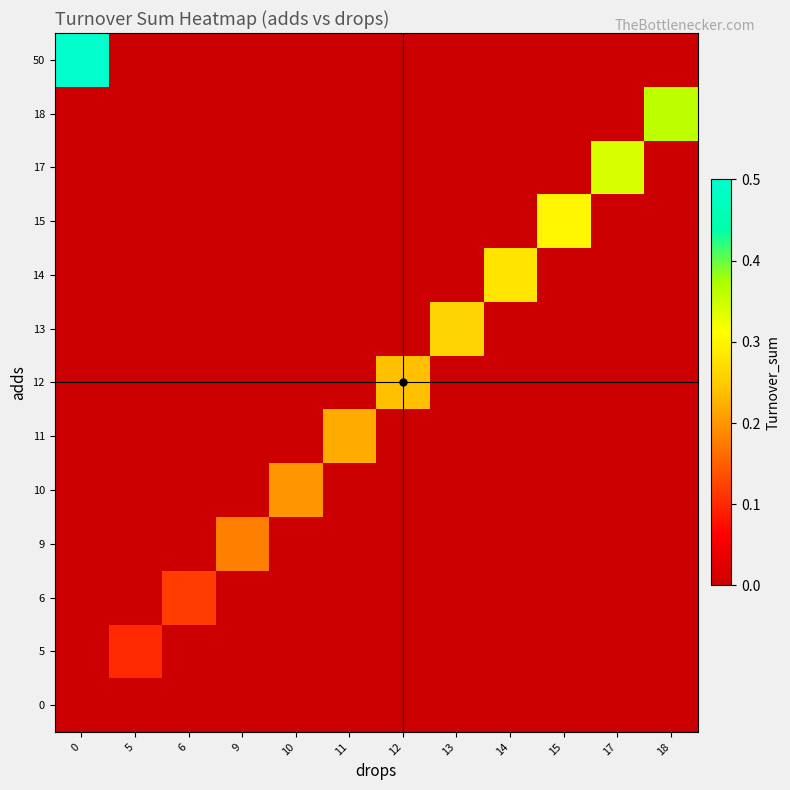

Rank the series at 15 from lowest to highest value.

0, 5, 6, 9, 10, 11, 12, 13, 14, 17, 18, 50, 15